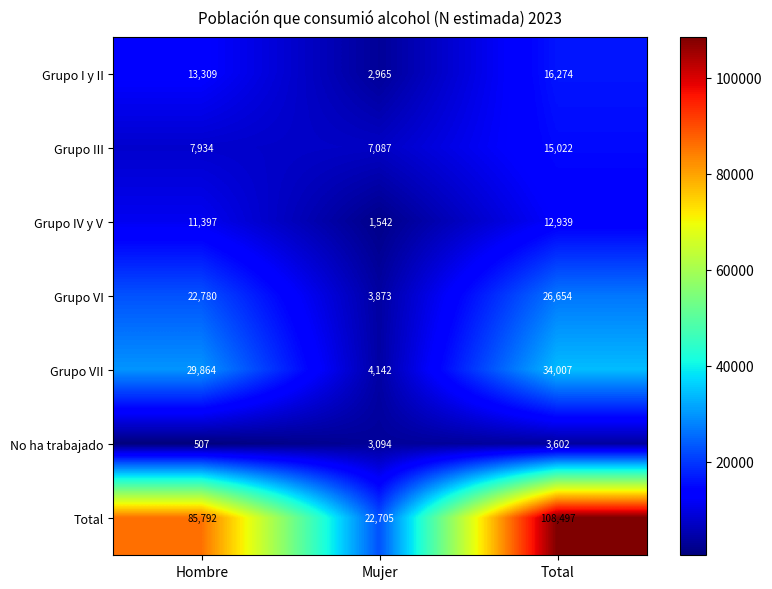

How many Grupo VI values are between 3873 and 26654?

3